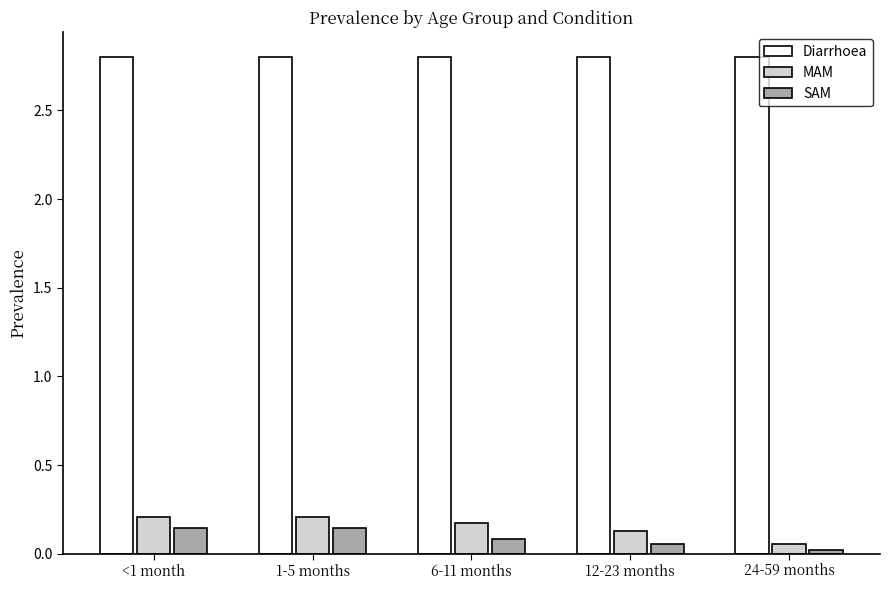

How many bars are there in total?

15